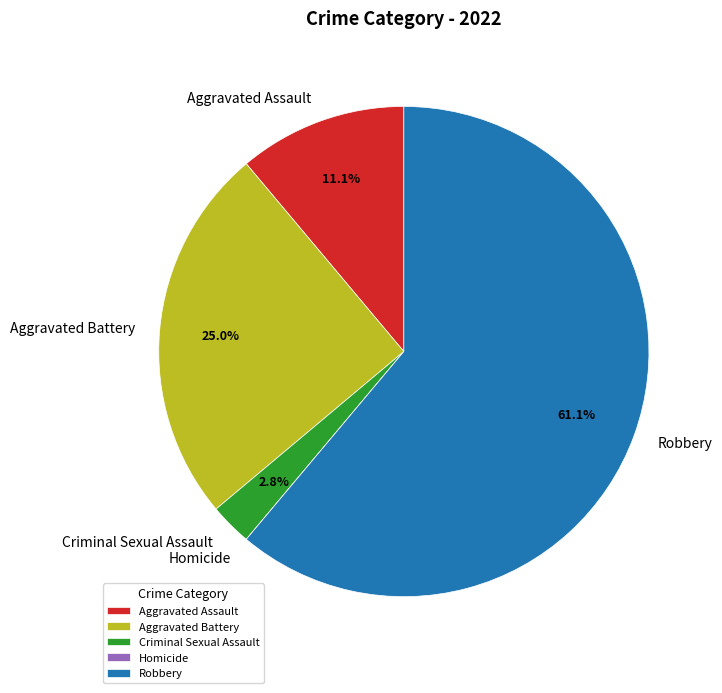

Do Robbery and Aggravated Assault together represent more than half of the pie?

Yes